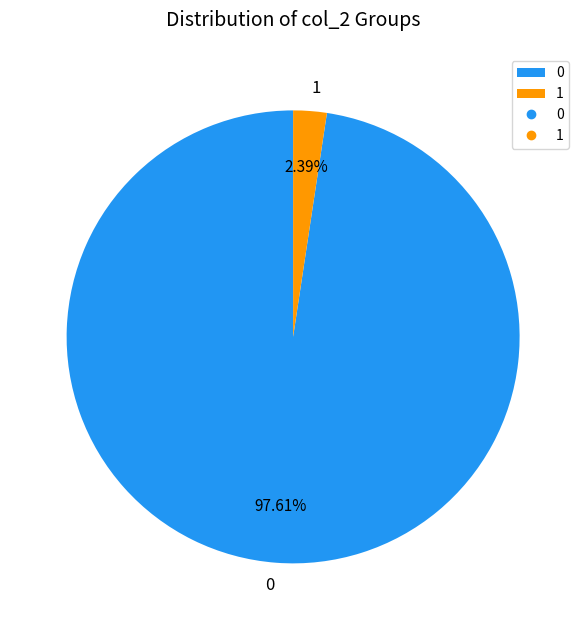

Do 0 and 1 together represent more than half of the pie?

Yes